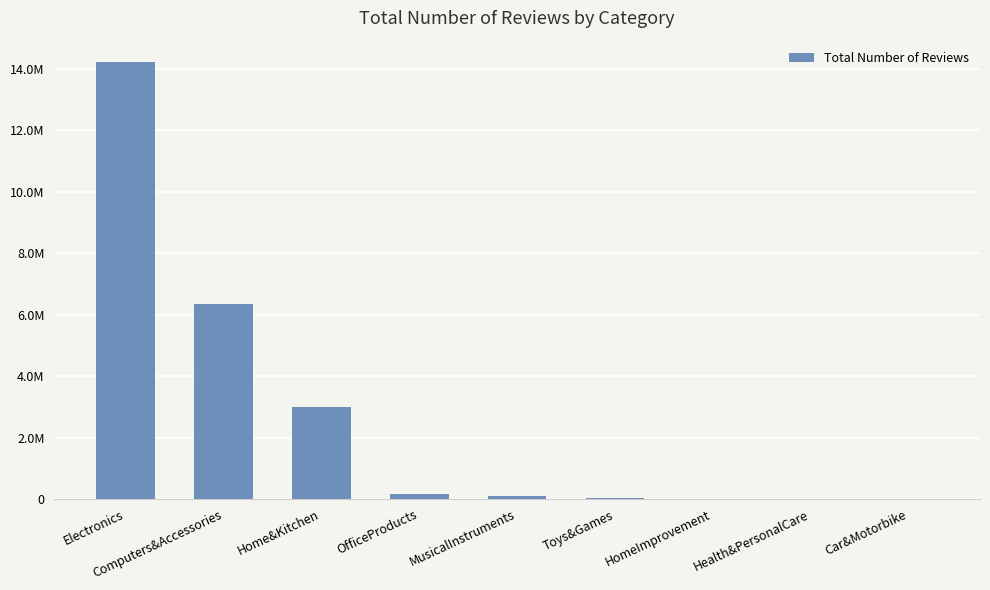

At which category does the chart reach its minimum across all series?

Car&Motorbike